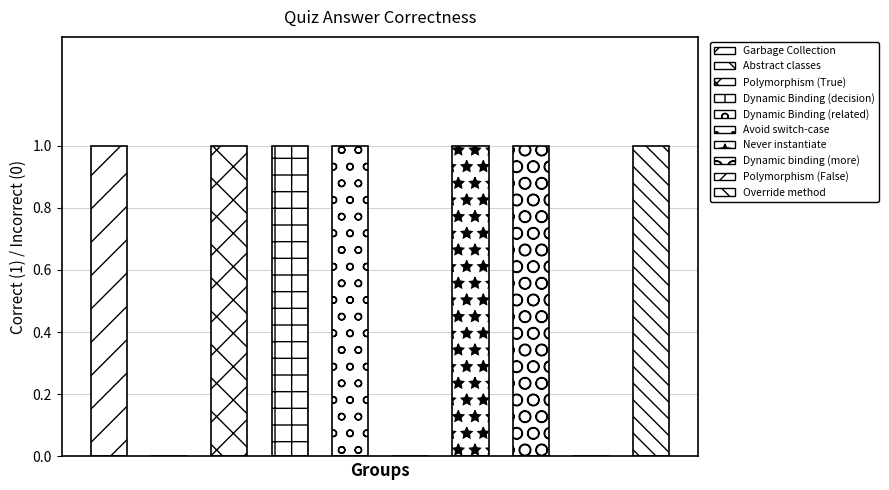

What position from the left is Polymorphism (False)?

9